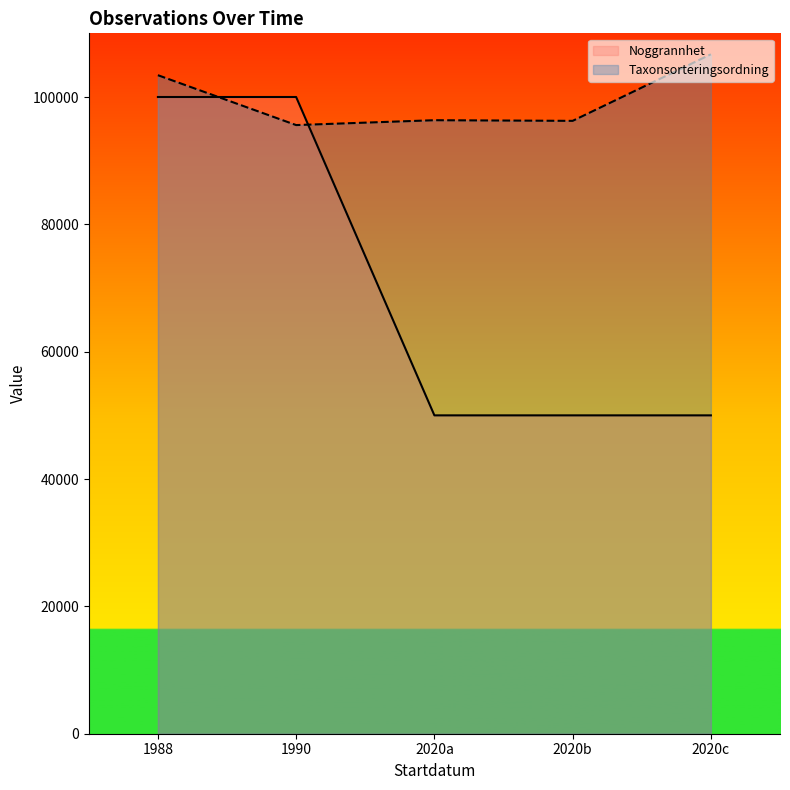

What is the total value across all series at 1988?

203426